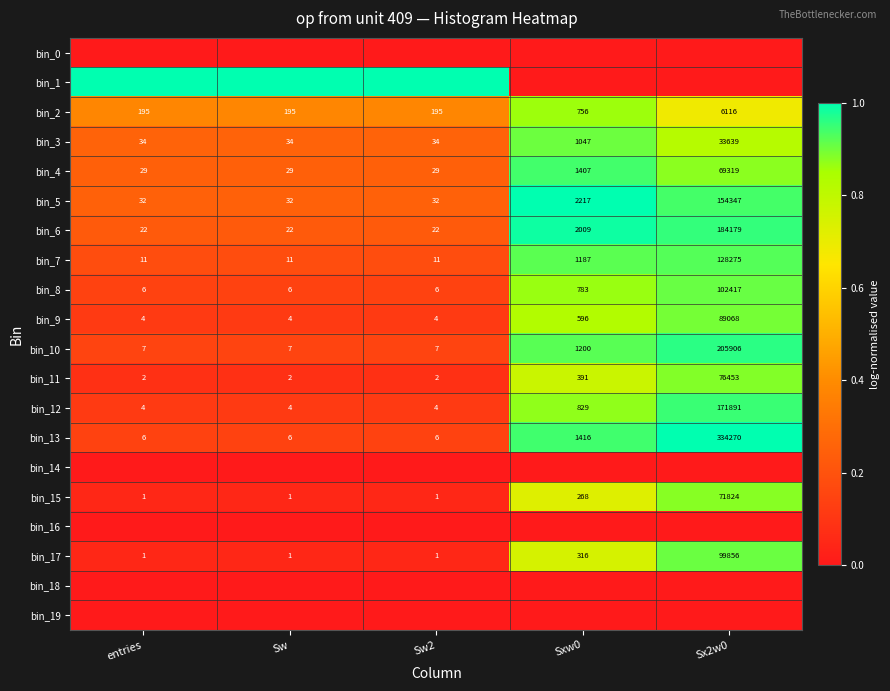

What is the average value of the bin_6 series?

37251